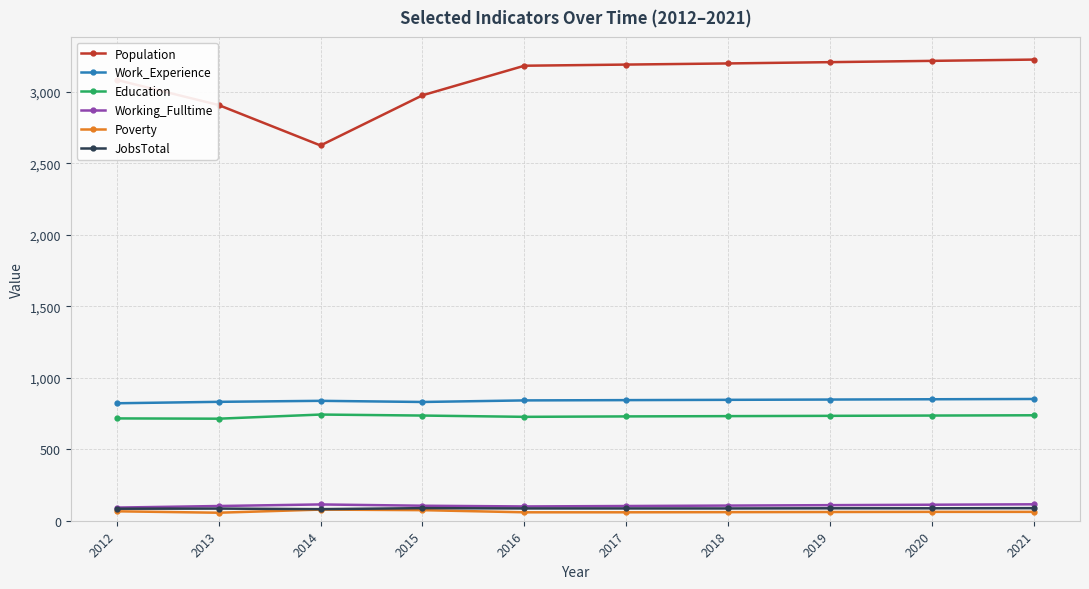

What is the average value of the Working_Fulltime series?

106